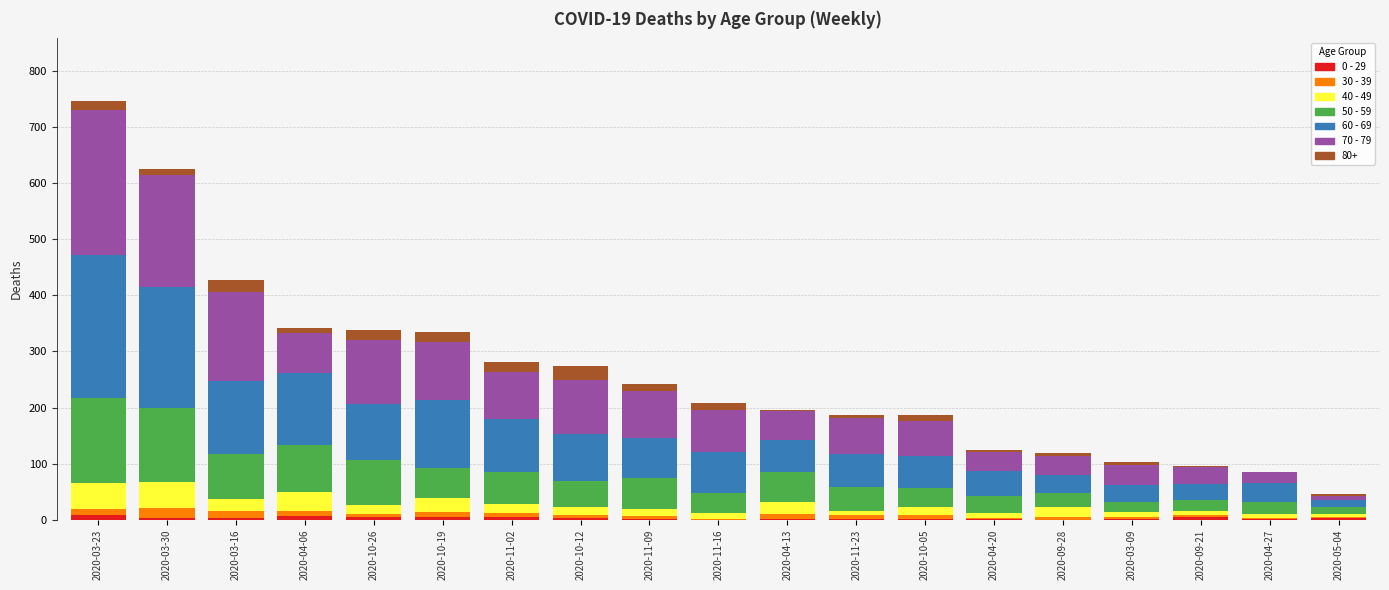

At which category is the sum across all series the highest?

2020-03-23